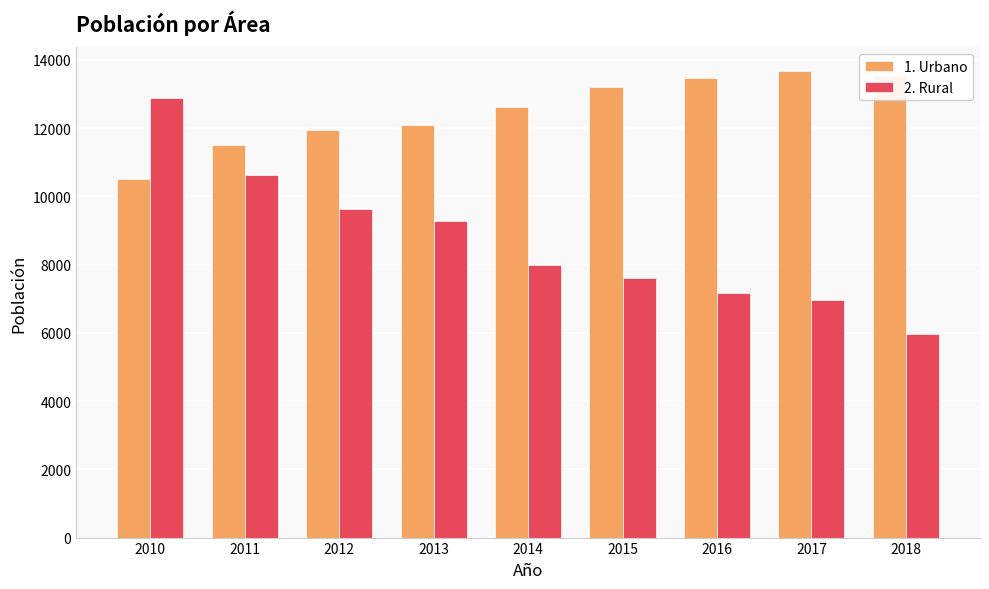

Rank the series at 2011 from lowest to highest value.

2. Rural, 1. Urbano